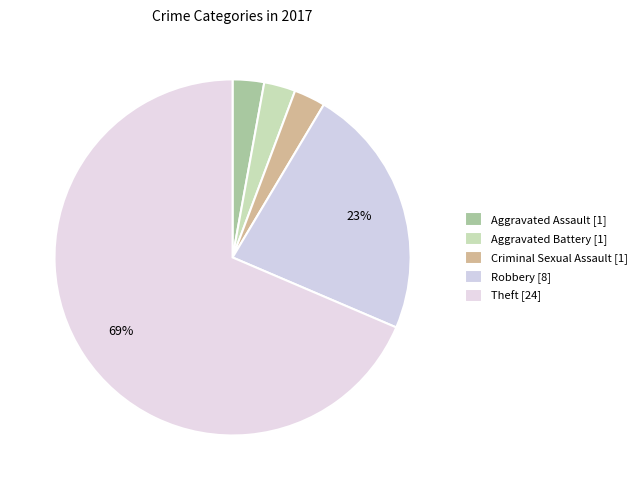

Which slice represents more than half of the pie?

Theft